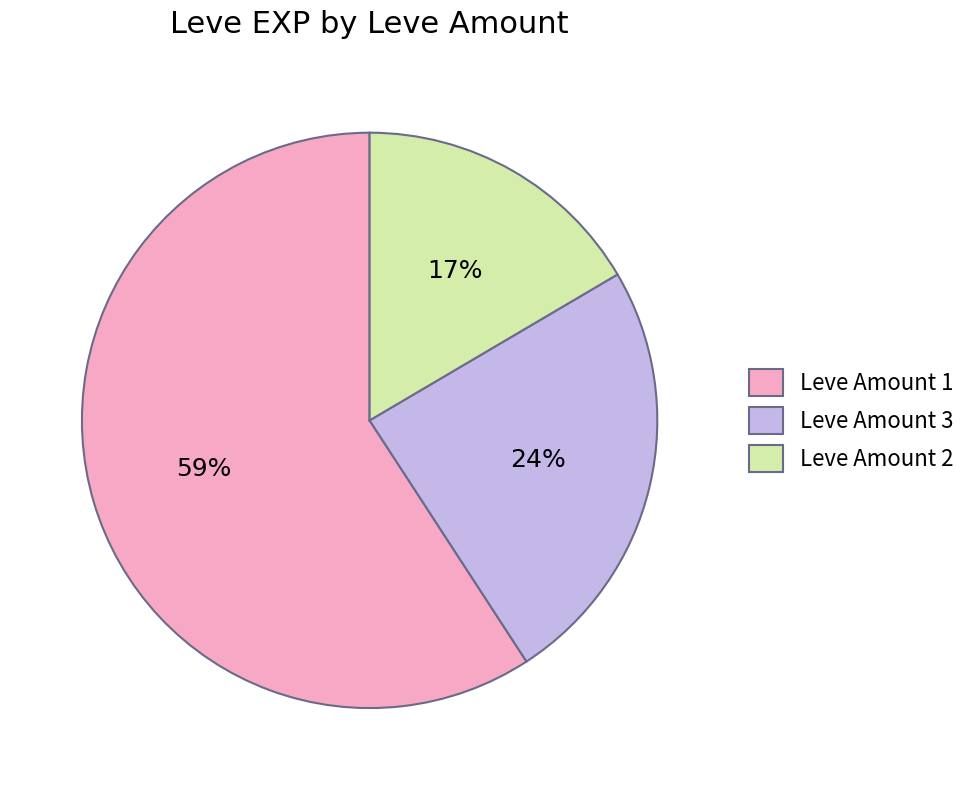

To the nearest percent, what portion does Leve Amount 3 represent?

24%